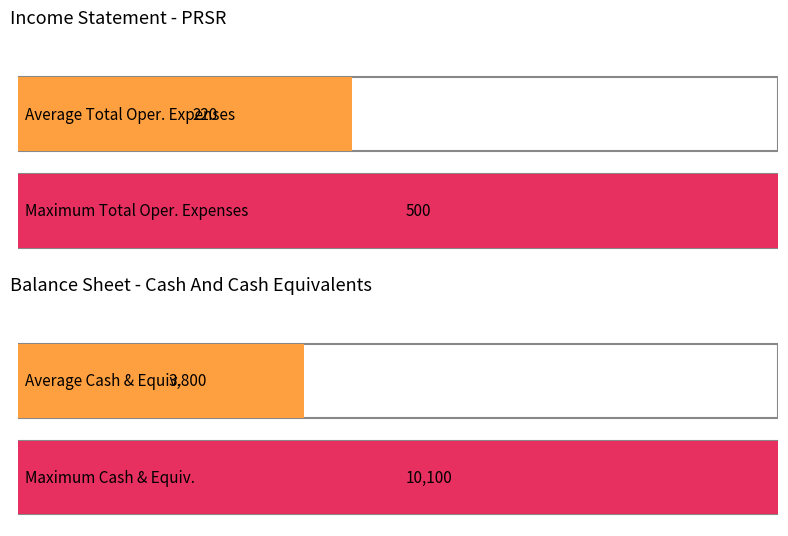

Is it true that Income Before Tax equals -2460 at 2021-03-31?

False